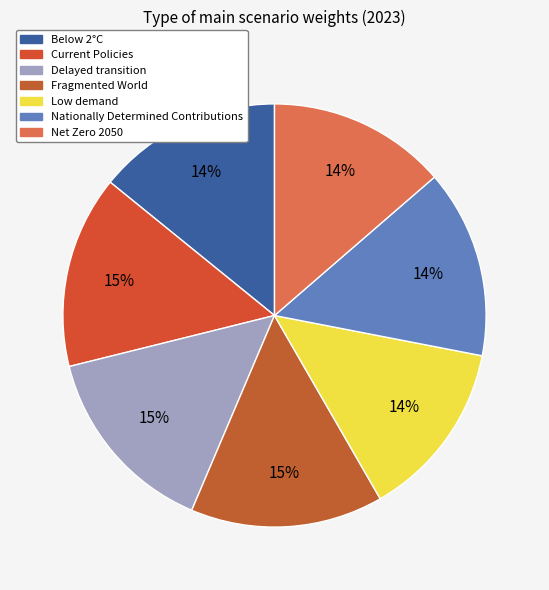

Do Low demand and Below 2°C together represent more than half of the pie?

No